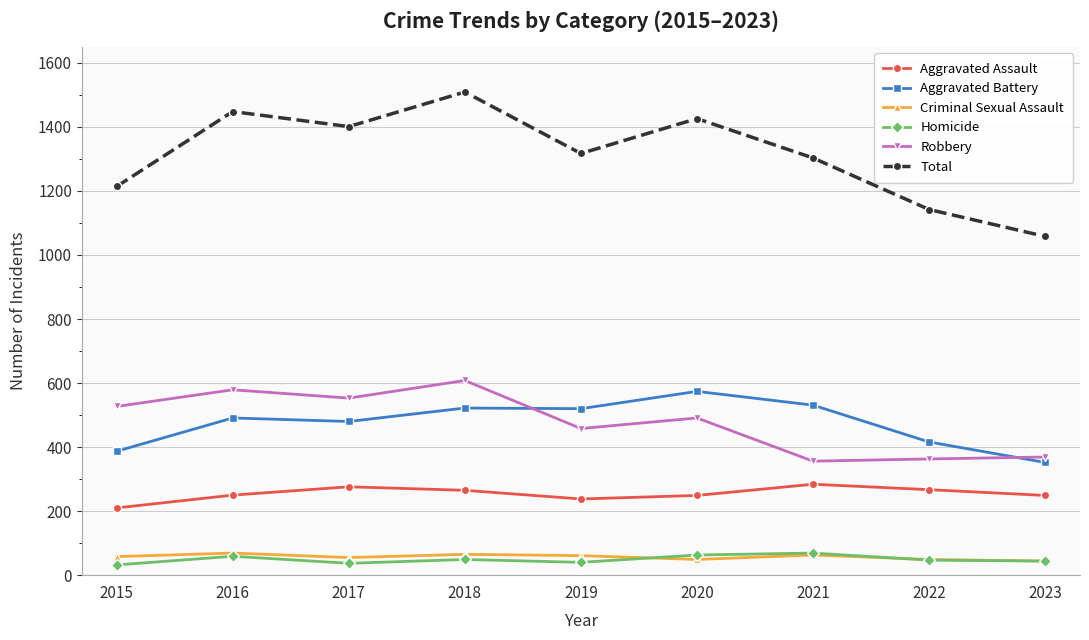

Which series has the largest range (max minus min)?

Total